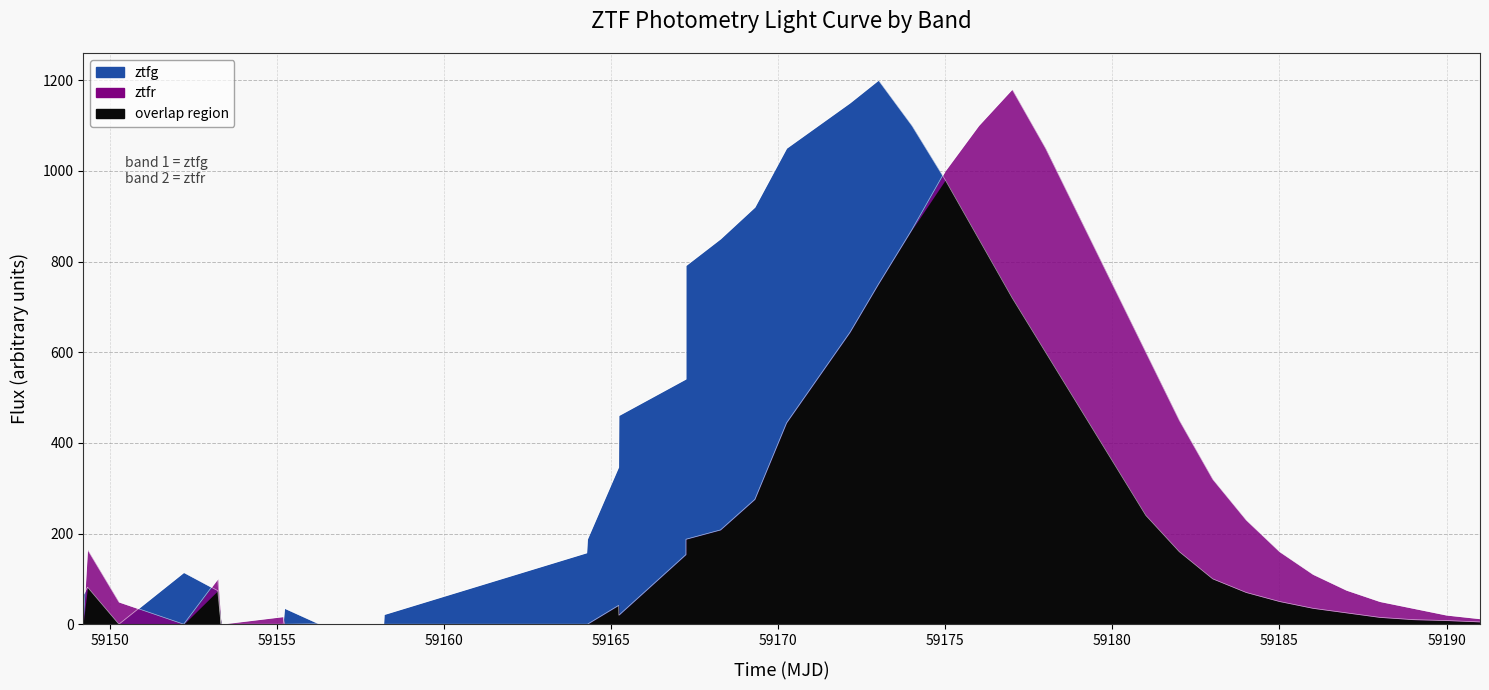

What is the difference between the second highest and second lowest values in the ztfg_flux series?

1150.0